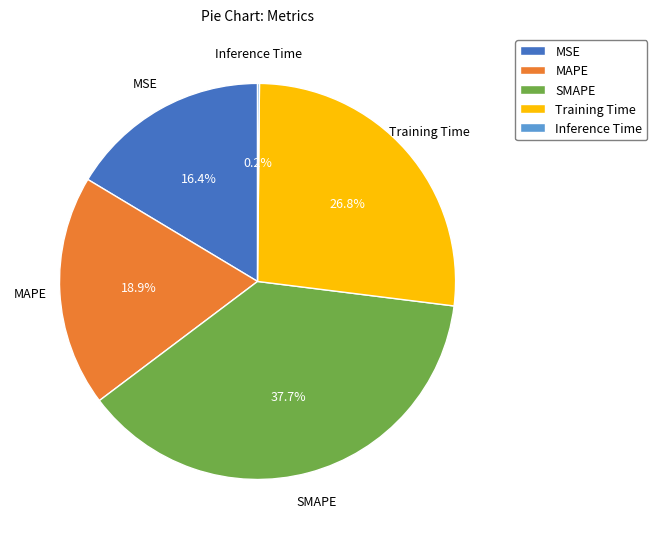

What is the largest slice in the pie chart?

SMAPE